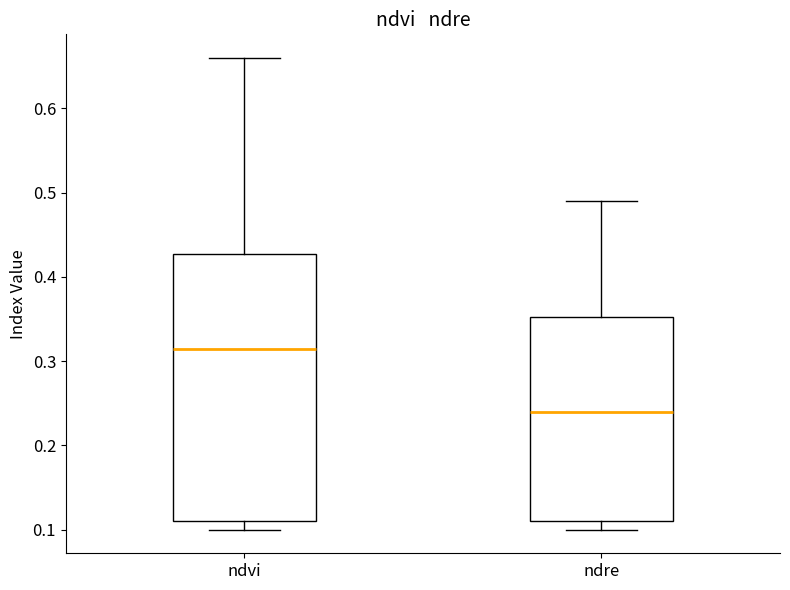

Reading left to right, read every box against the y-axis: the position of its median line, the range the box covers, and the ends of its whiskers. The values are not printed on the chart, so give them approximately, as read against the axis.

ndvi: median 0.32, box 0.11 to 0.43, whiskers 0.10 to 0.66
ndre: median 0.24, box 0.11 to 0.35, whiskers 0.10 to 0.49